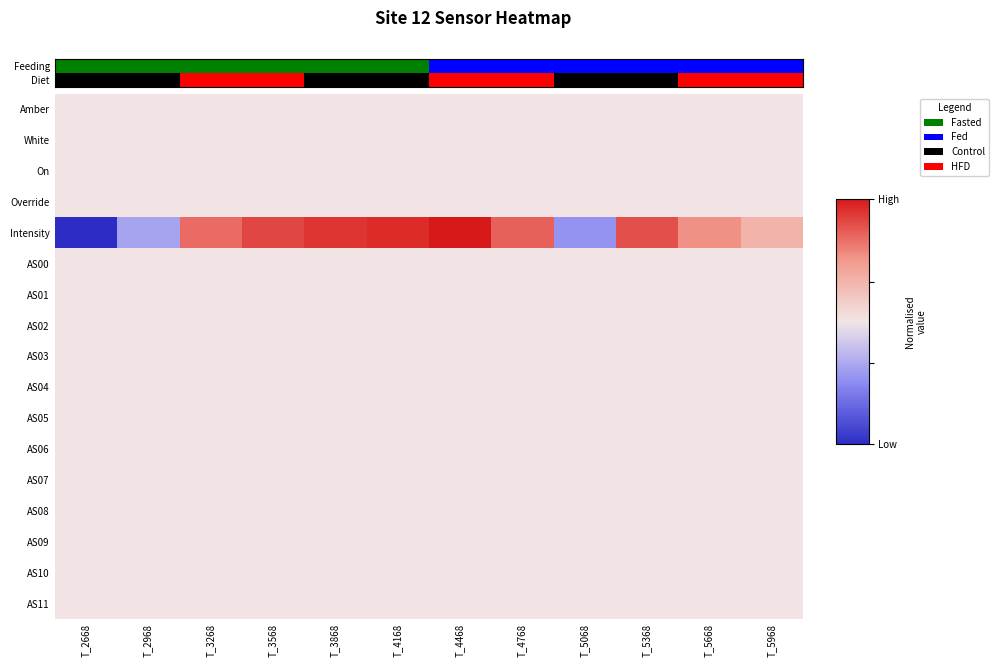

Which label corresponds to the largest value in the chart?

T_4468